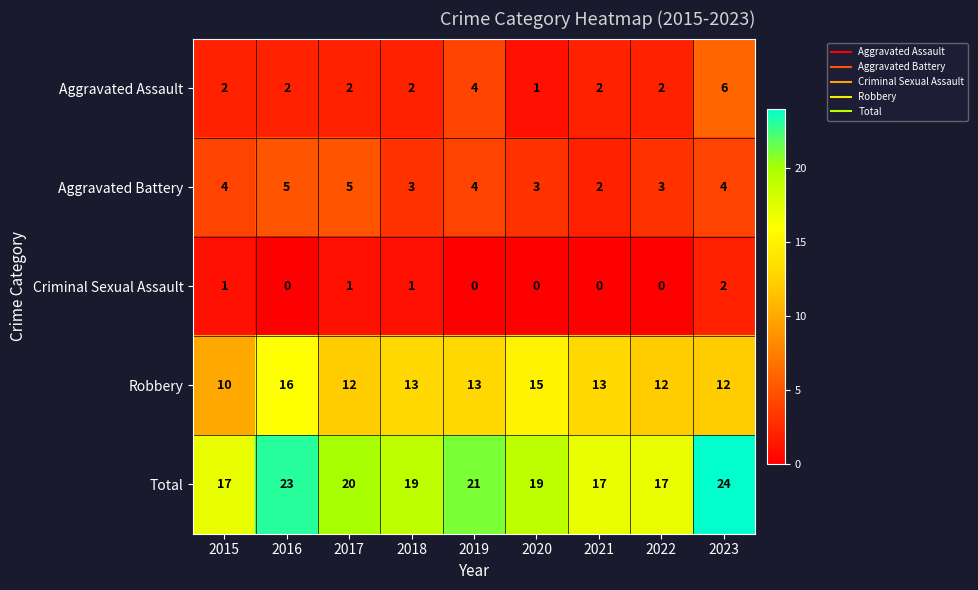

Is it true that Aggravated Battery equals 5 at 2017?

True